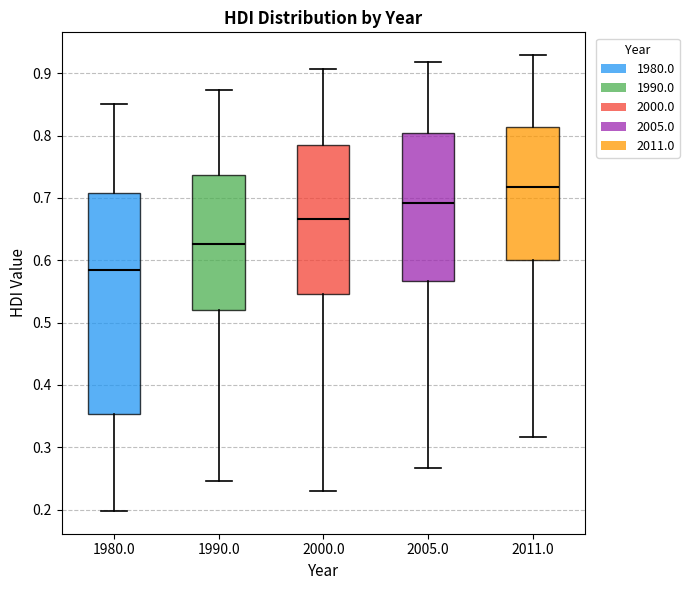

Comparing the boxes themselves (not the whiskers), which one is the tallest?

1980.0